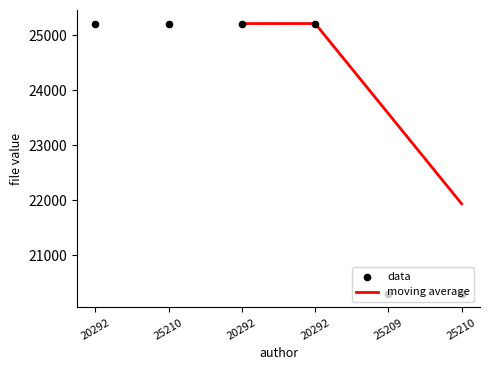

What is the change in value from 20292 to 25209?

-4918